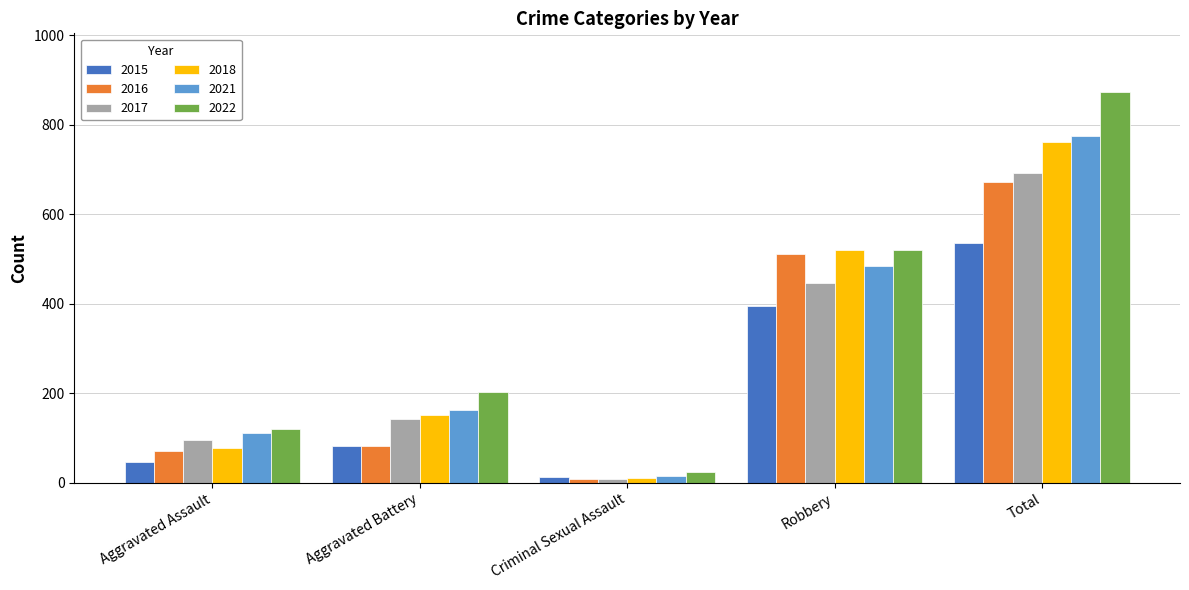

What is the label of the 3rd bar from the left?

Criminal Sexual Assault